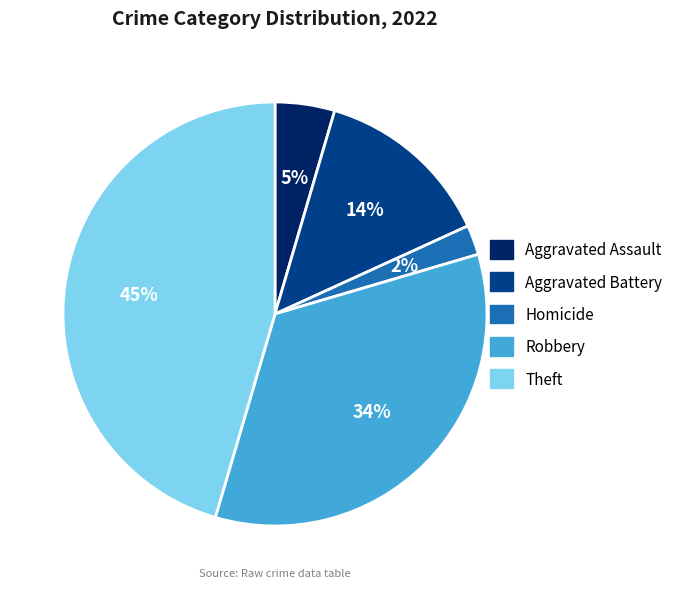

Is the sum of Homicide and Aggravated Assault greater than half?

No